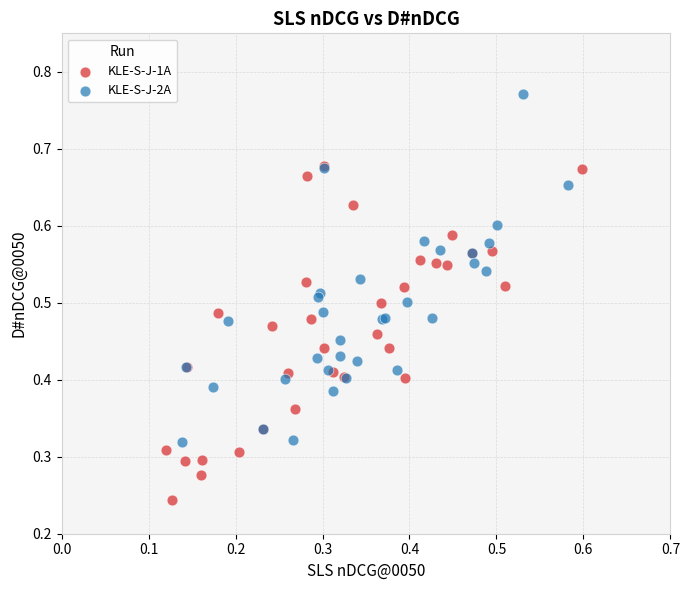

Which series reaches the minimum Y coordinate?

KLE-S-J-1A